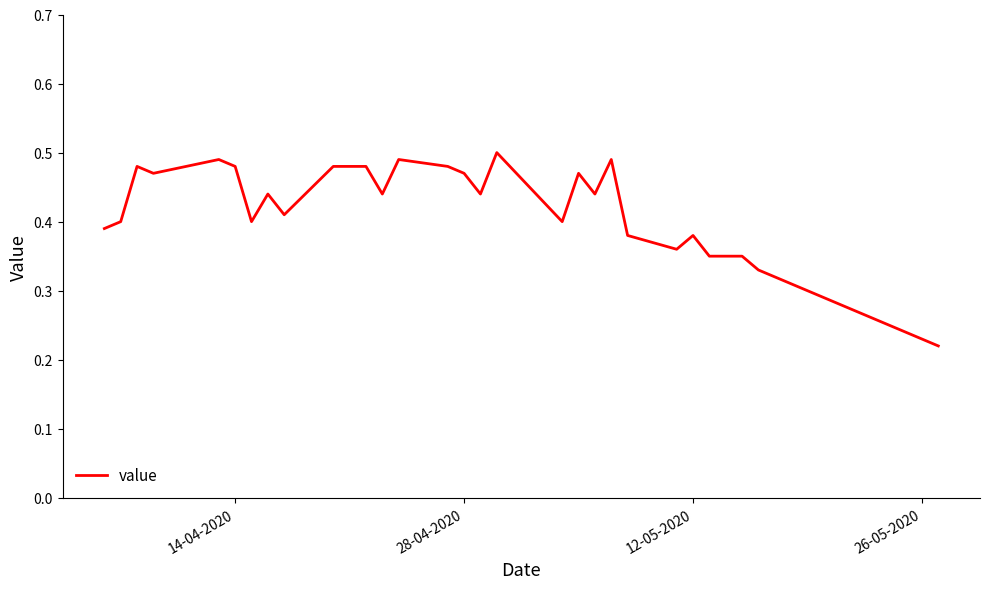

How many lines are shown in the chart?

1